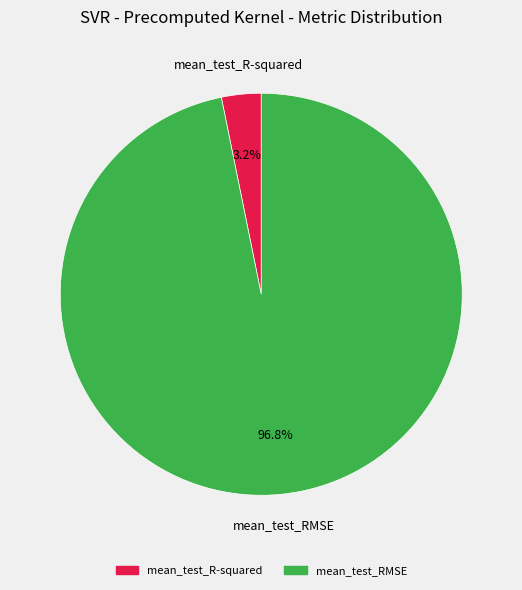

Which has a higher value, mean_test_R-squared or mean_test_RMSE?

mean_test_RMSE